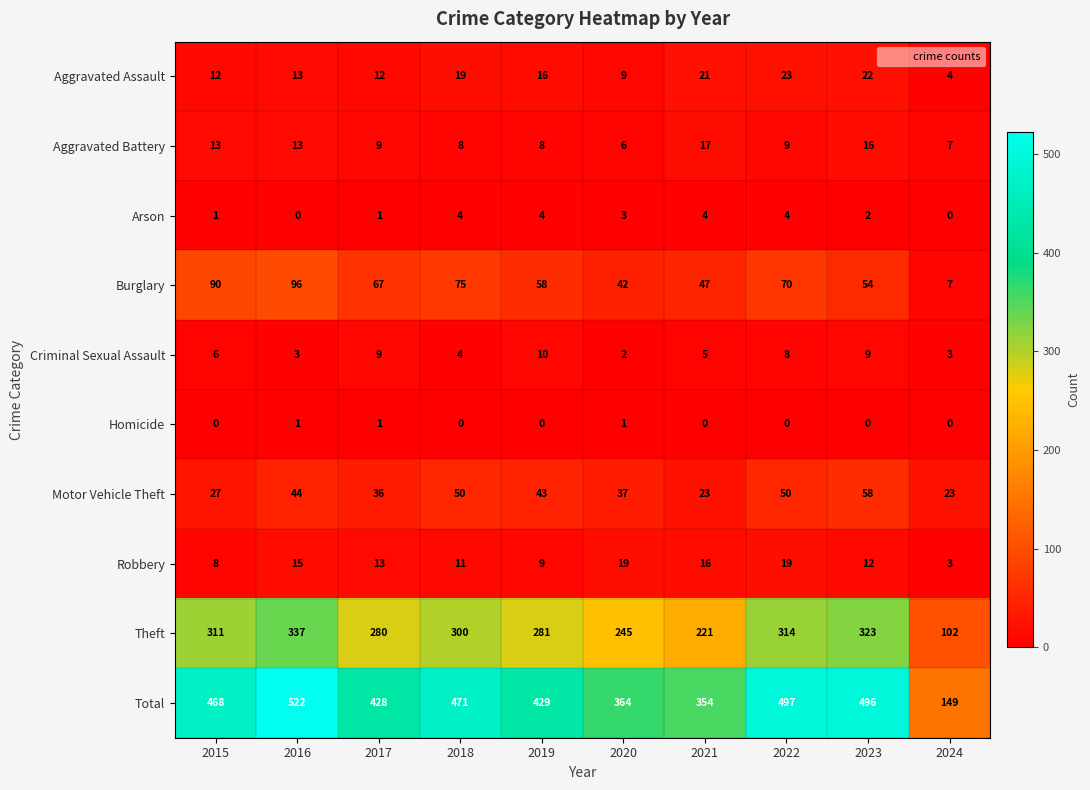

How many data points in Criminal Sexual Assault are less than 6?

5